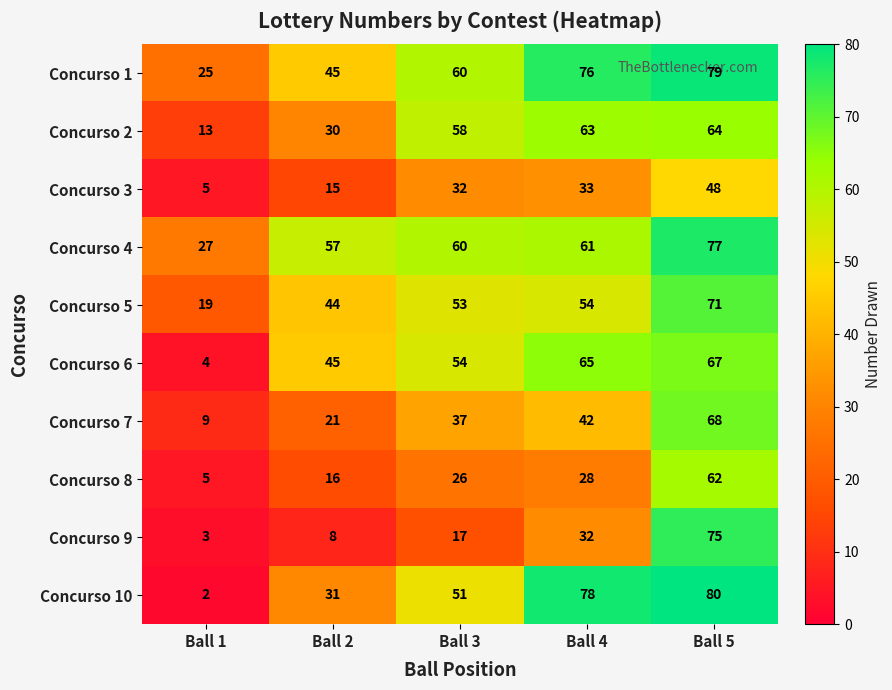

Where is Concurso 10 nearest to the value 41?

Ball 2